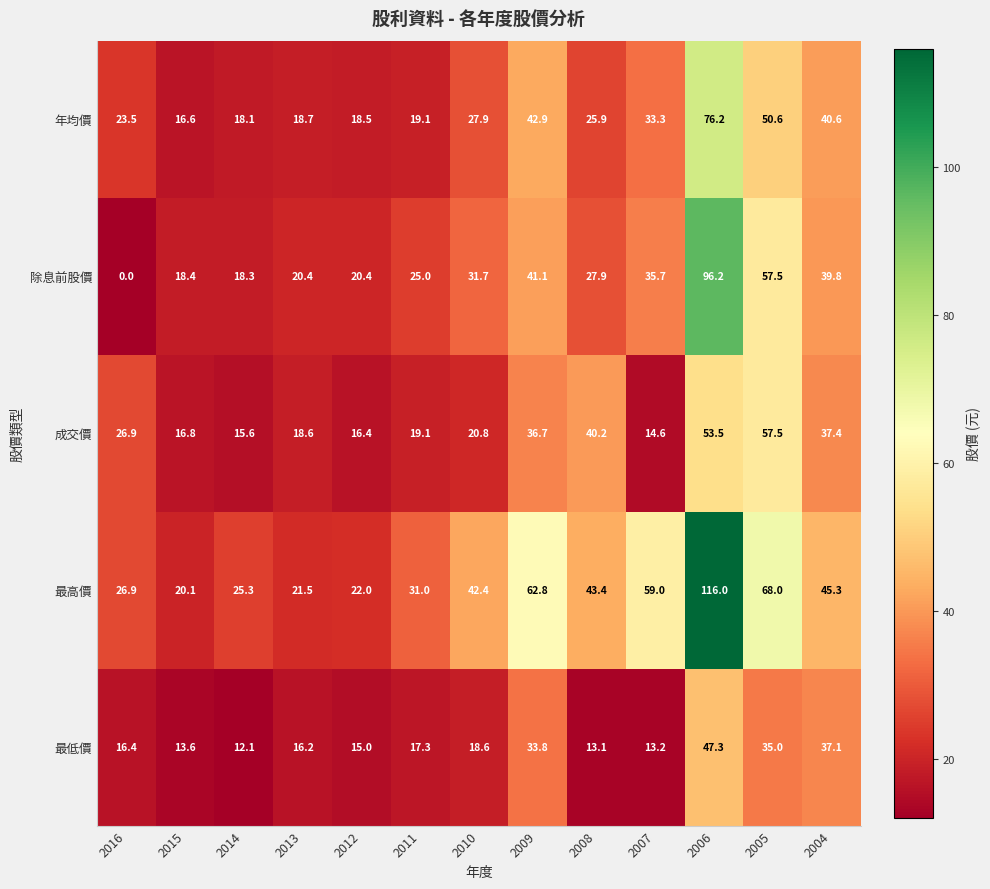

Rank the series at 2015 from highest to lowest value.

最高價, 除息前股價, 成交價, 年均價, 最低價